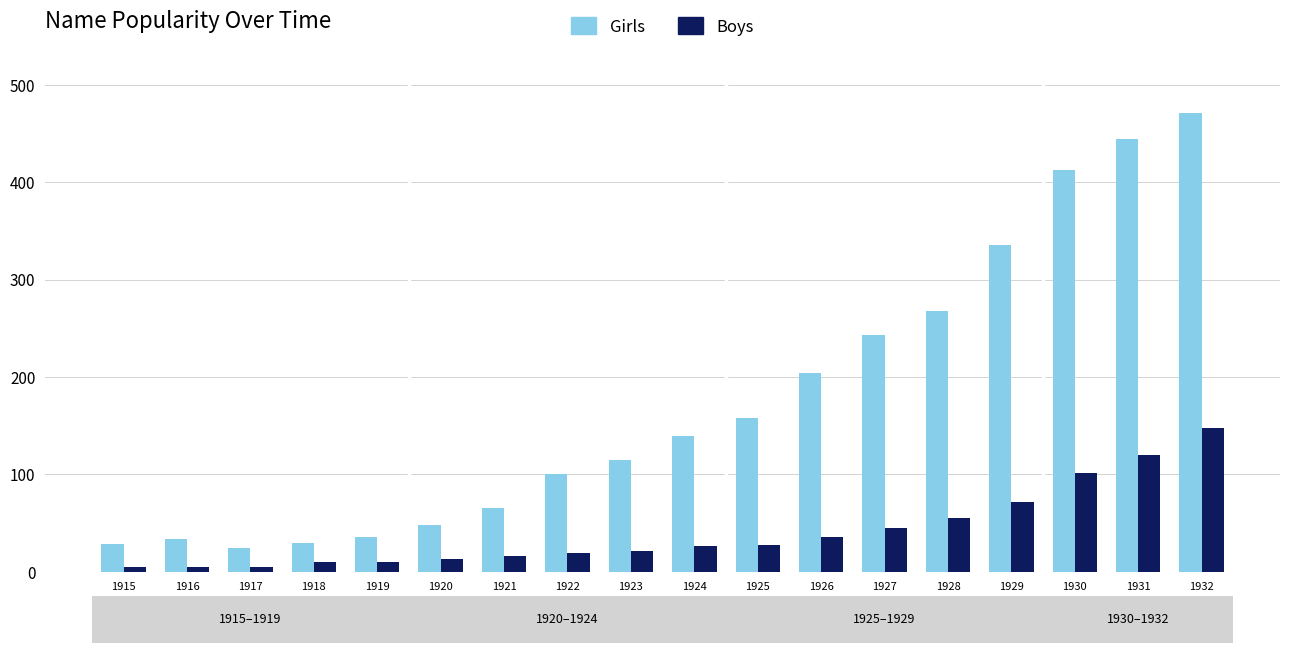

What is the value of the Girls bar at the 10th from the left?

139